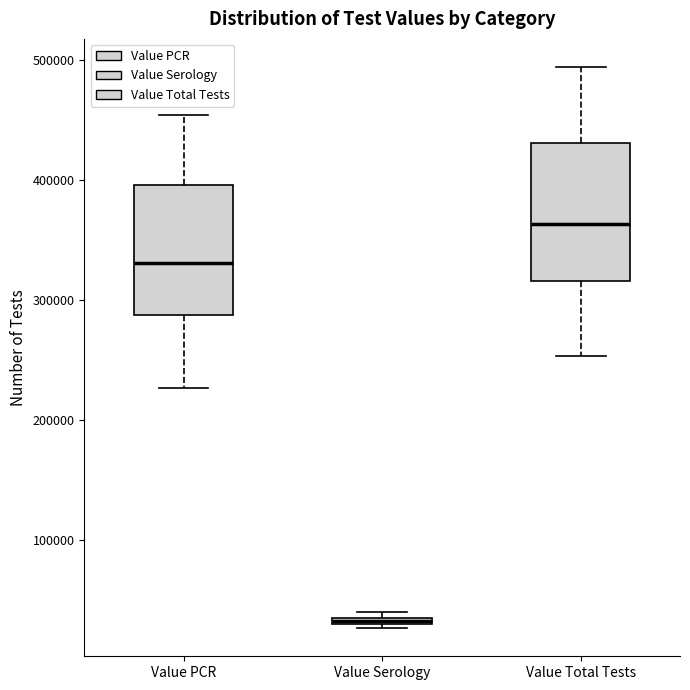

Where is the upper edge of the box for Value Serology on the y-axis? The values are not printed on the chart, so give them approximately, as read against the axis.

40000